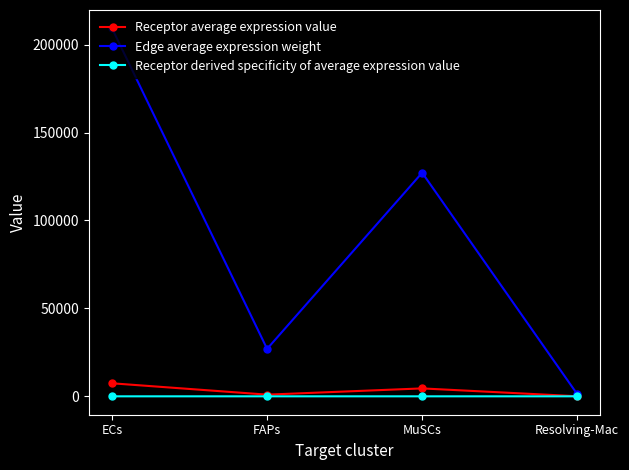

What are all the series names shown in the legend?

Receptor average expression value, Edge average expression weight, Receptor derived specificity of average expression value